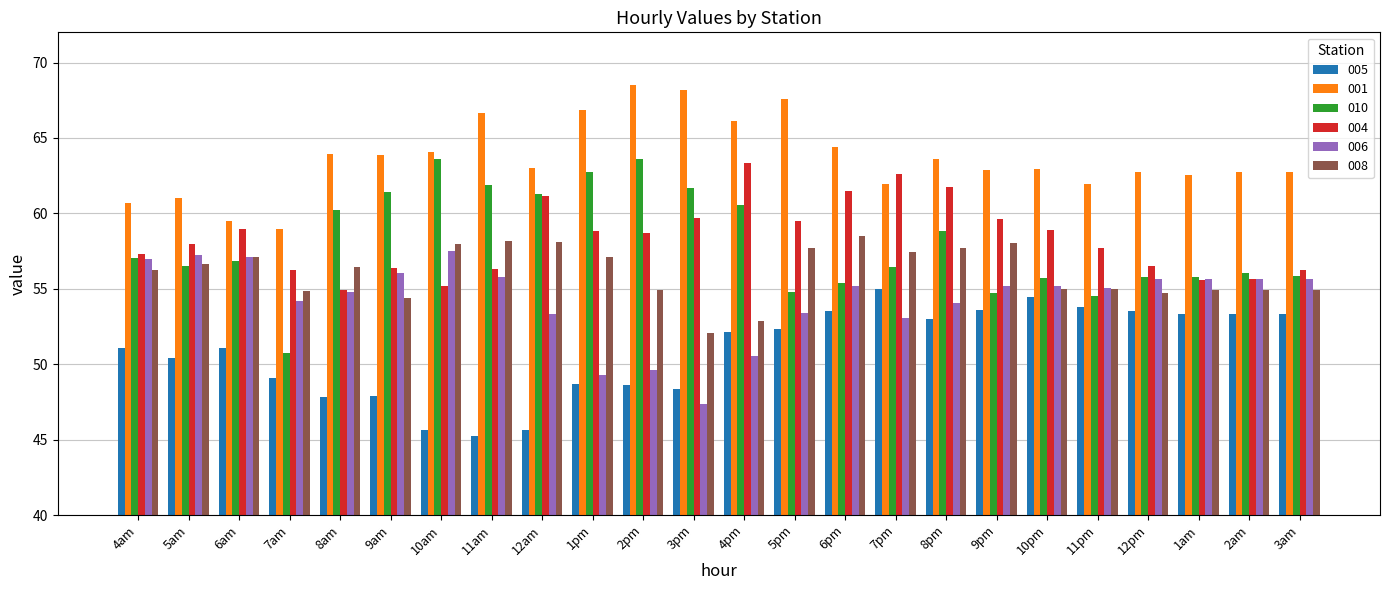

What is the difference between the maximum and minimum values in the 010 series?

12.8